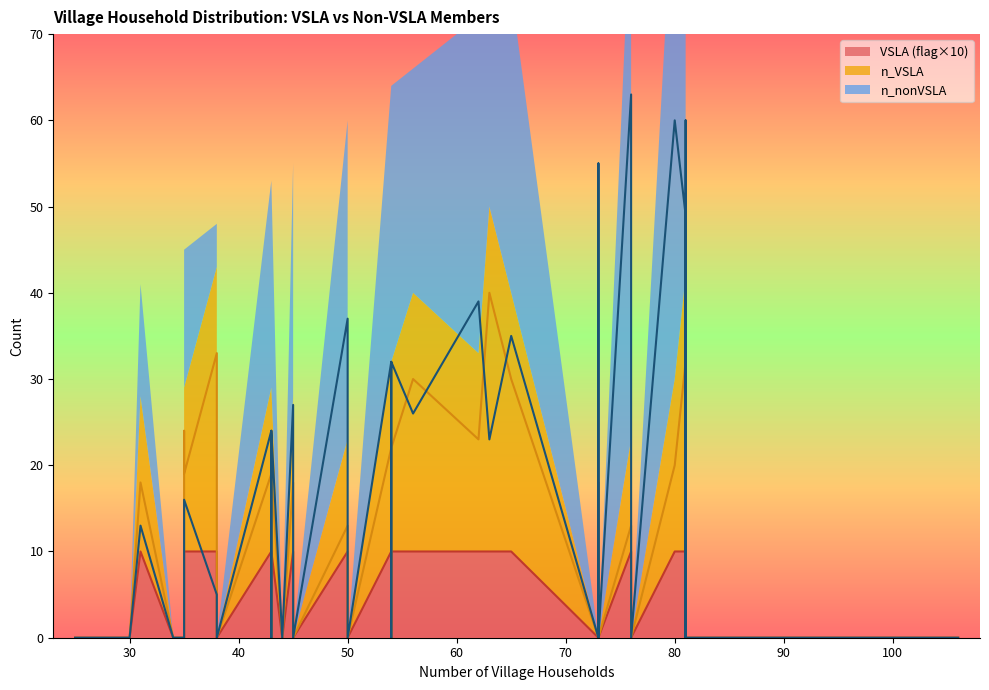

How many series are shown in this chart?

3